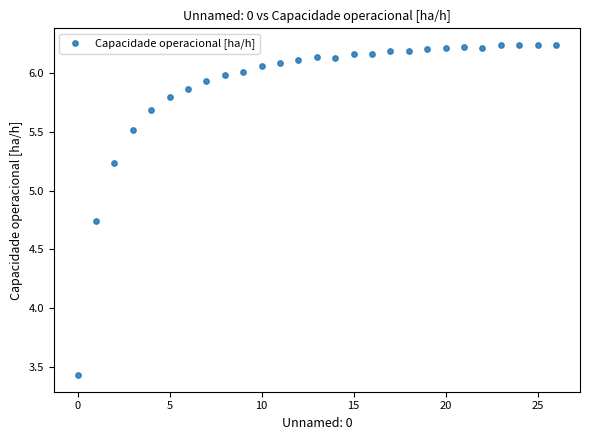

What Y value in the scatter plot is closest to 4?

3.4